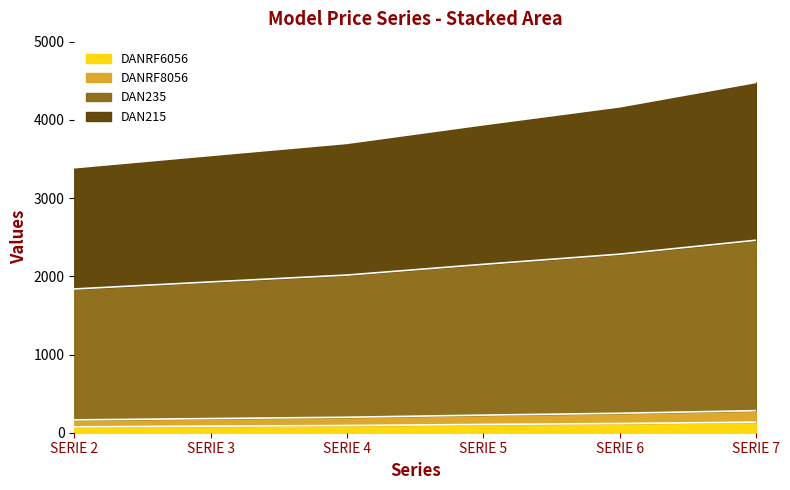

Where does the DANRF8056 series first go above 225?

SERIE 6